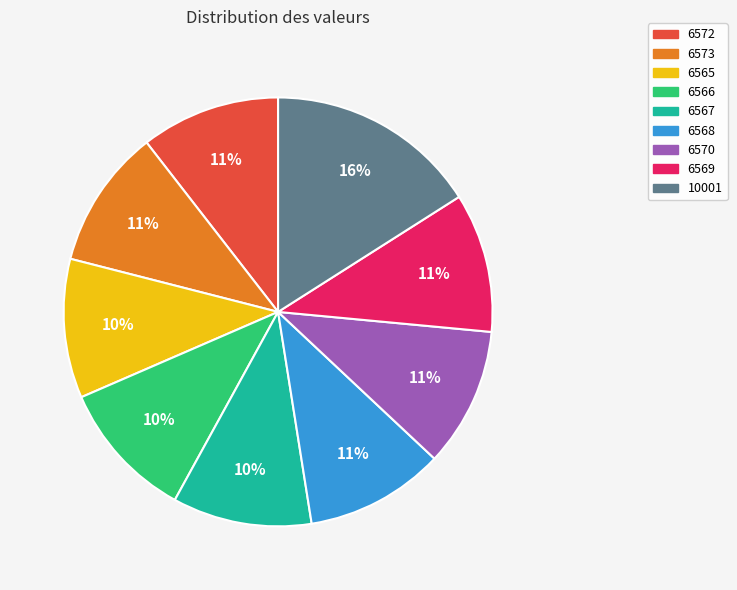

What percentage is the 6566 slice, to the nearest percent?

10%